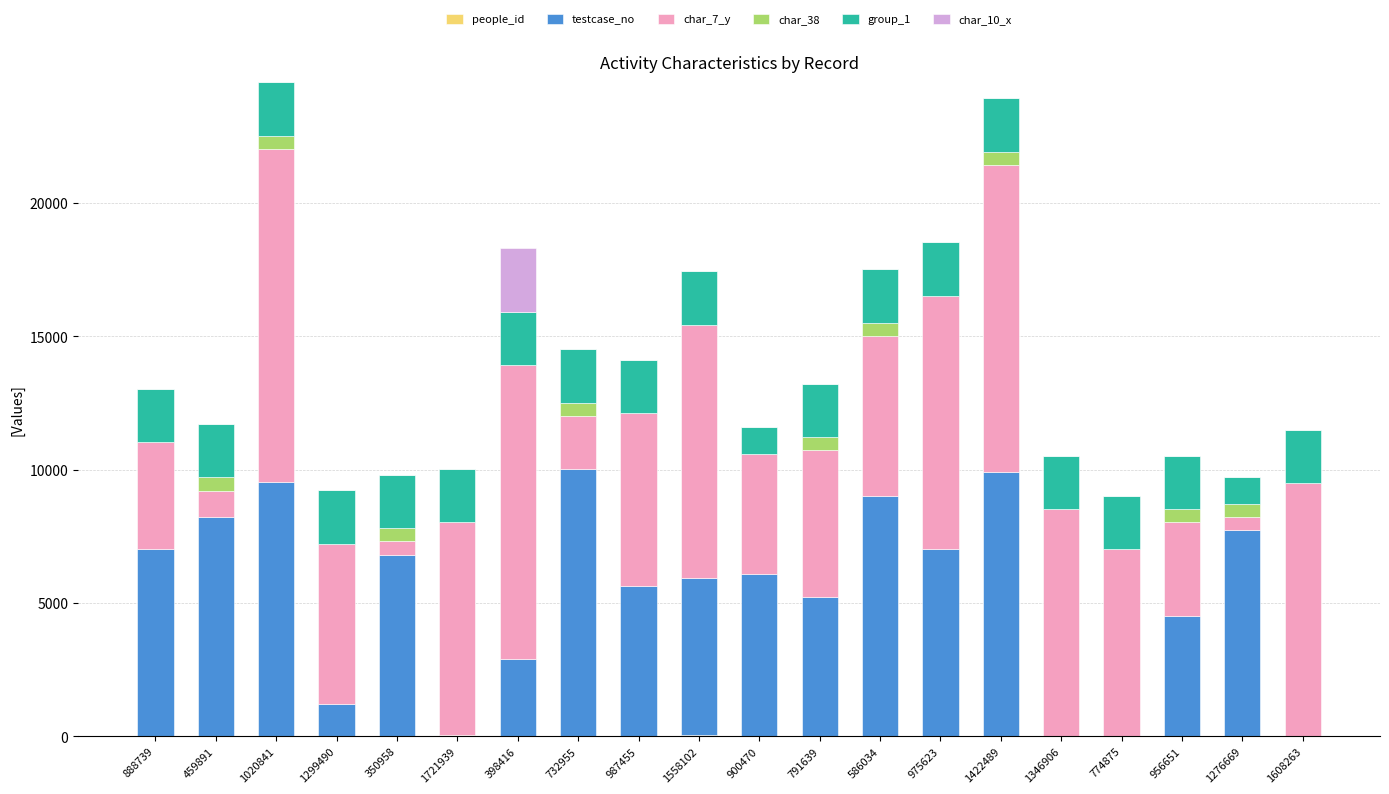

Does the chart contain stacked bars?

Yes